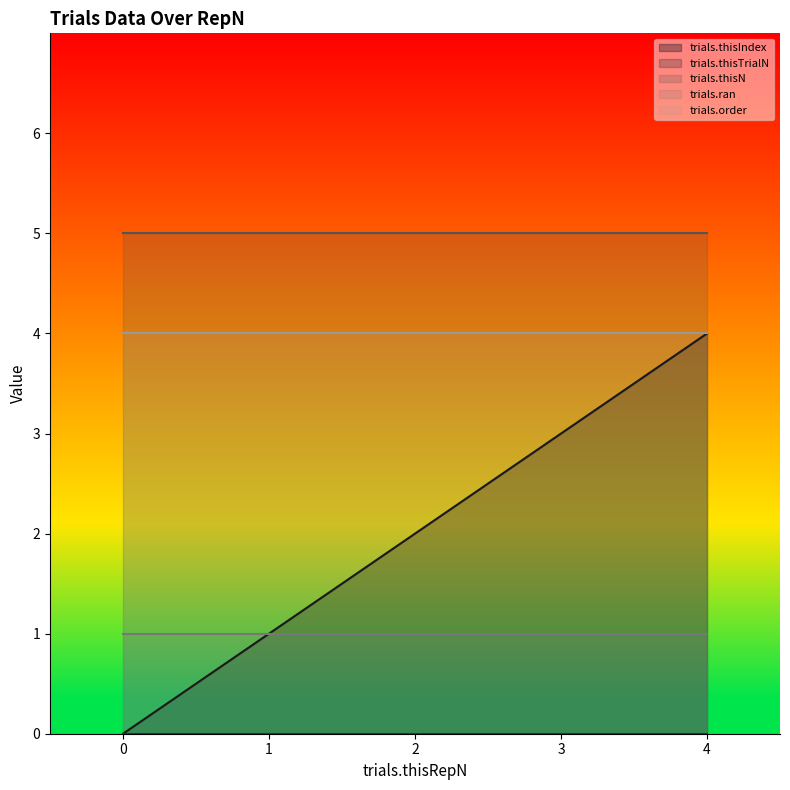

What is the sum of all trials.thisN values?

25